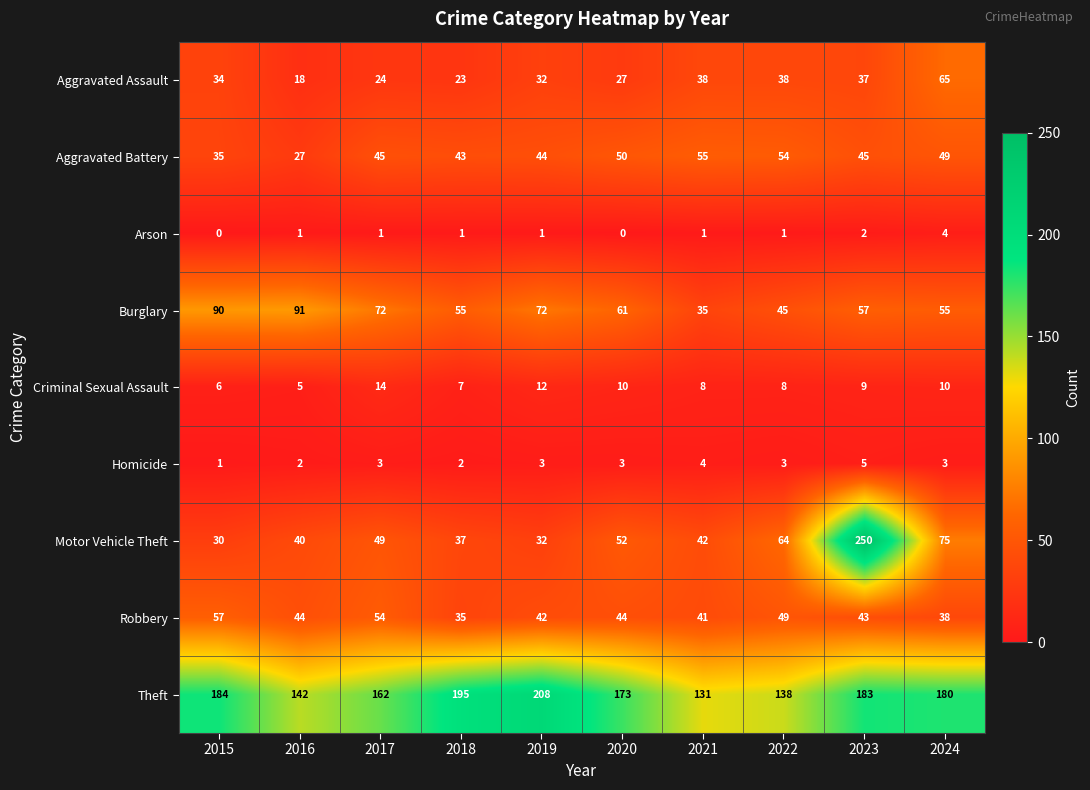

True or false: Homicide has a value of 2 at 2018.

True